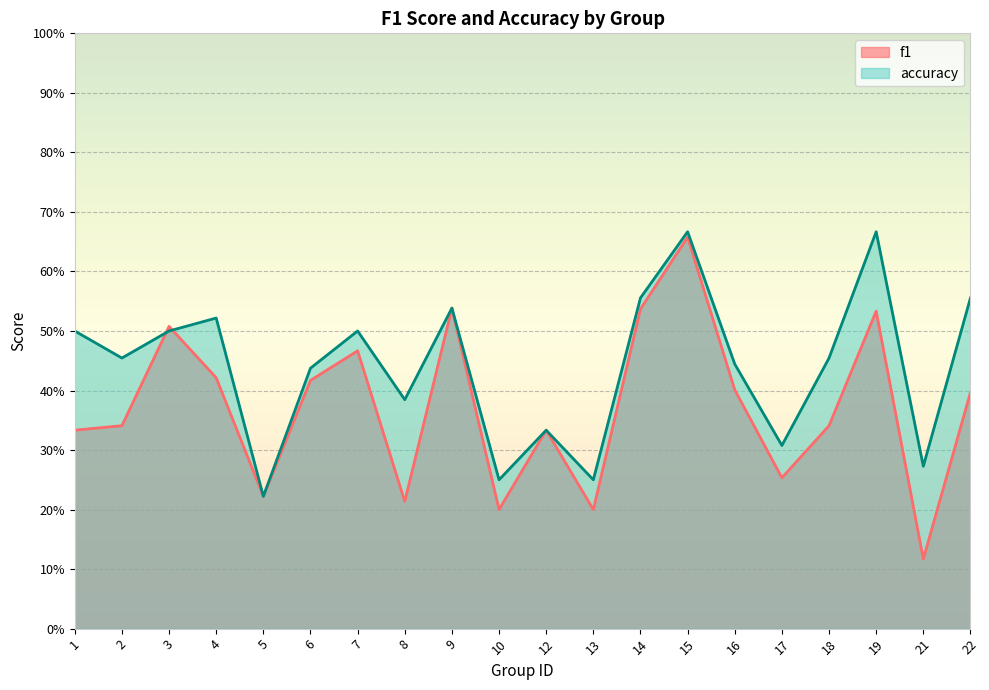

What is the total value across all series at 7?

1.0